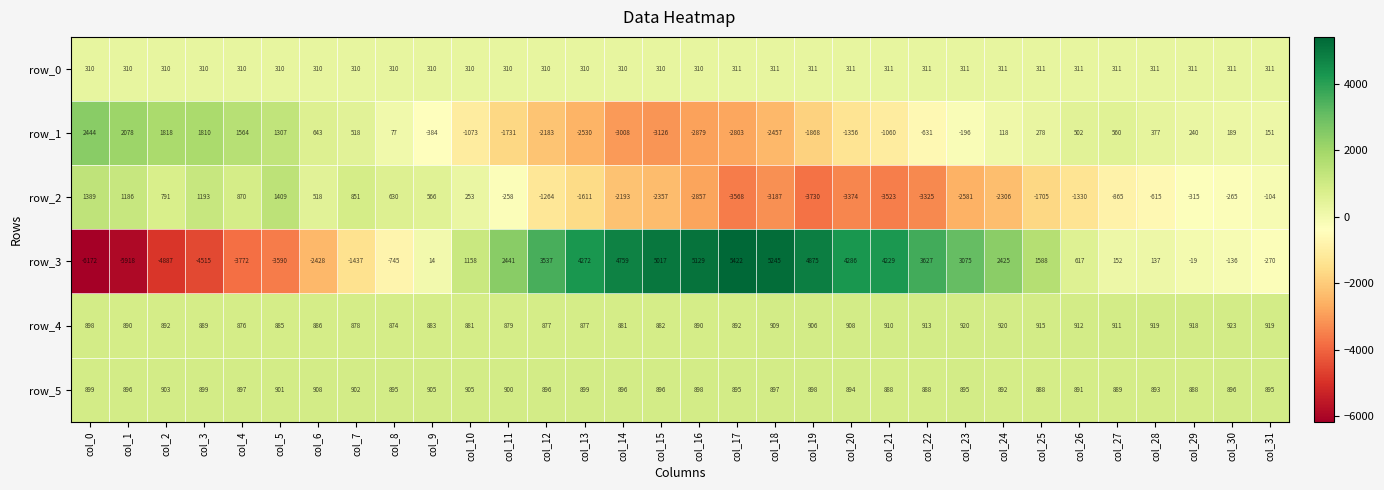

Which series has the widest spread of values?

row_3